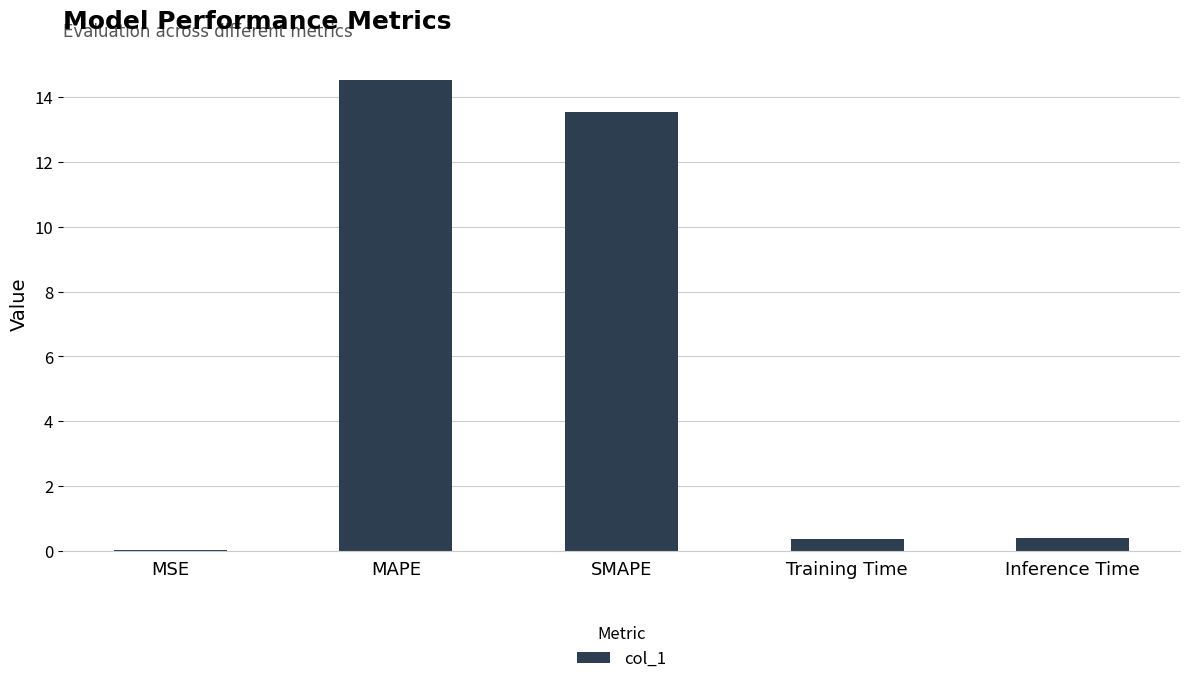

What is the approximate value at Training Time?

0.4